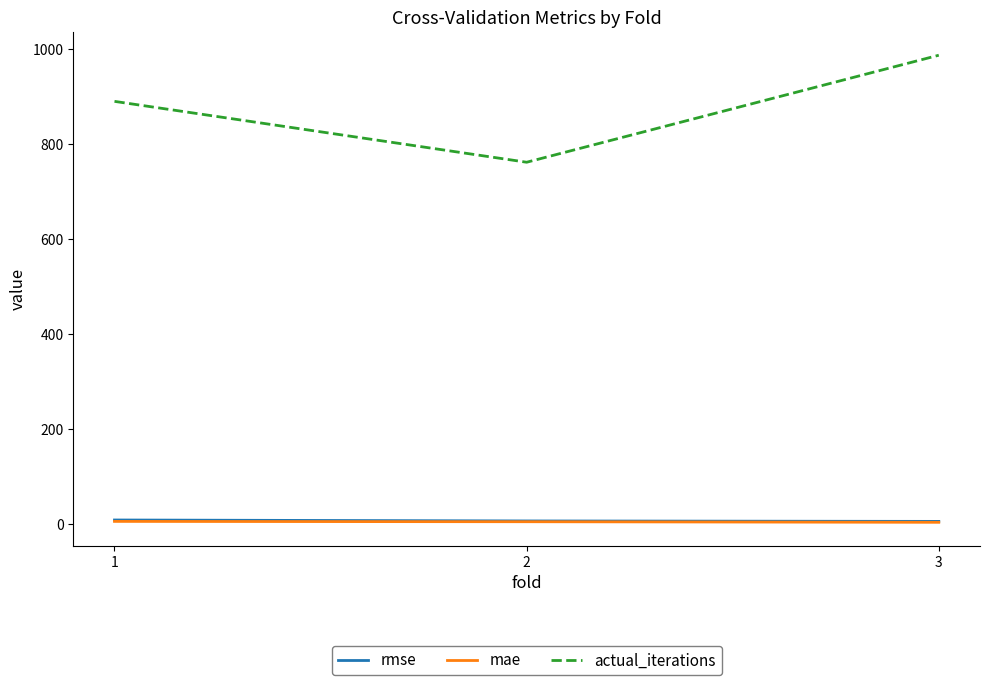

The value of actual_iterations at 1 is 597.2. True or false?

False